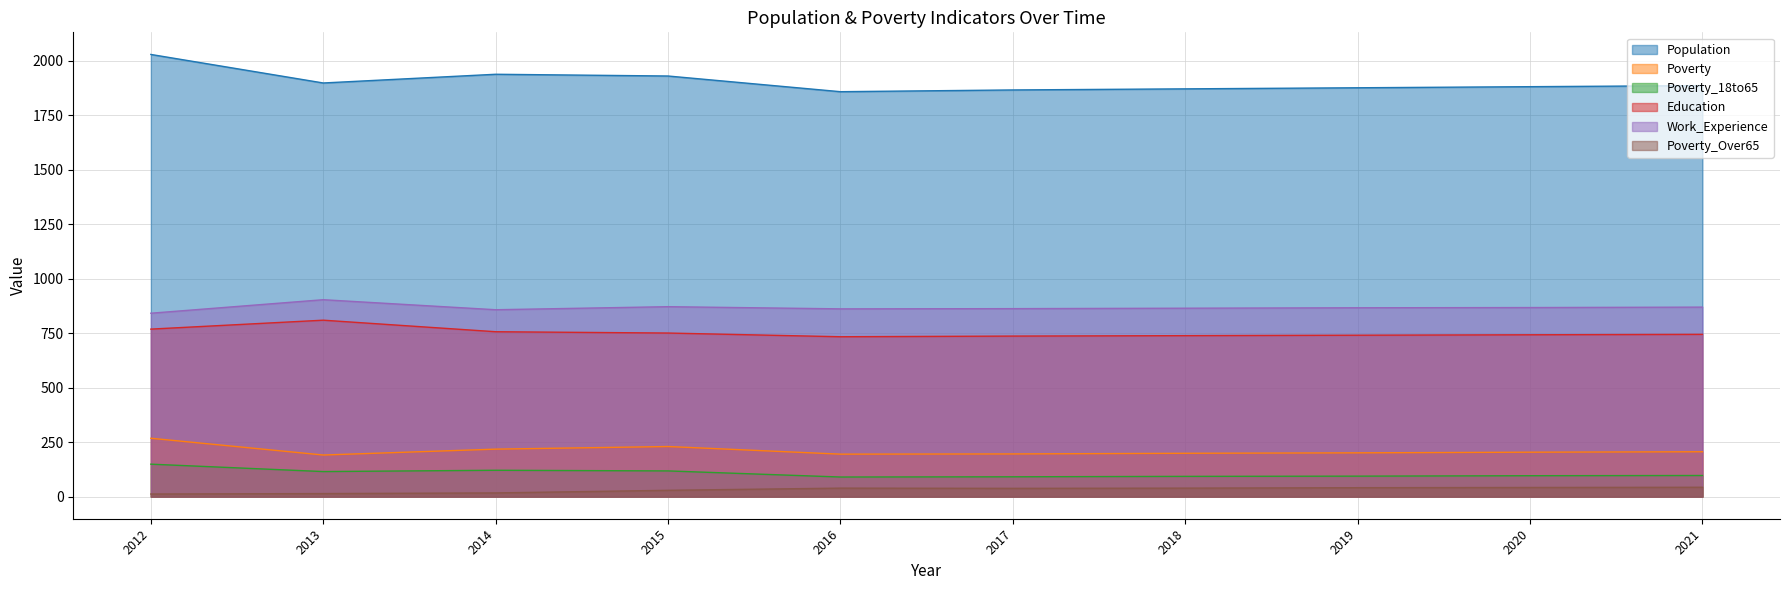

Count the number of categories in the chart.

10